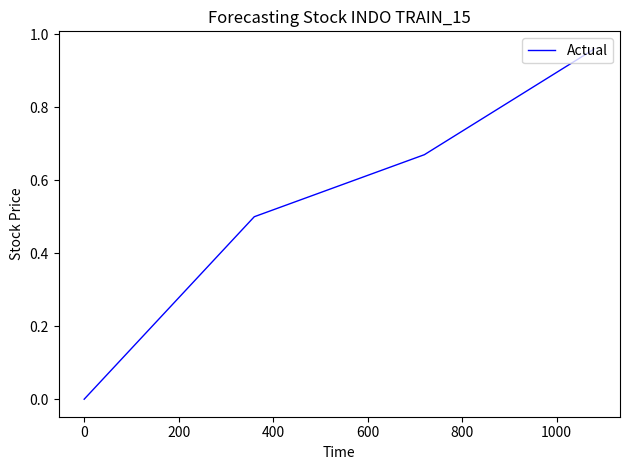

True or false: the data has more than 1 interior local peaks.

False